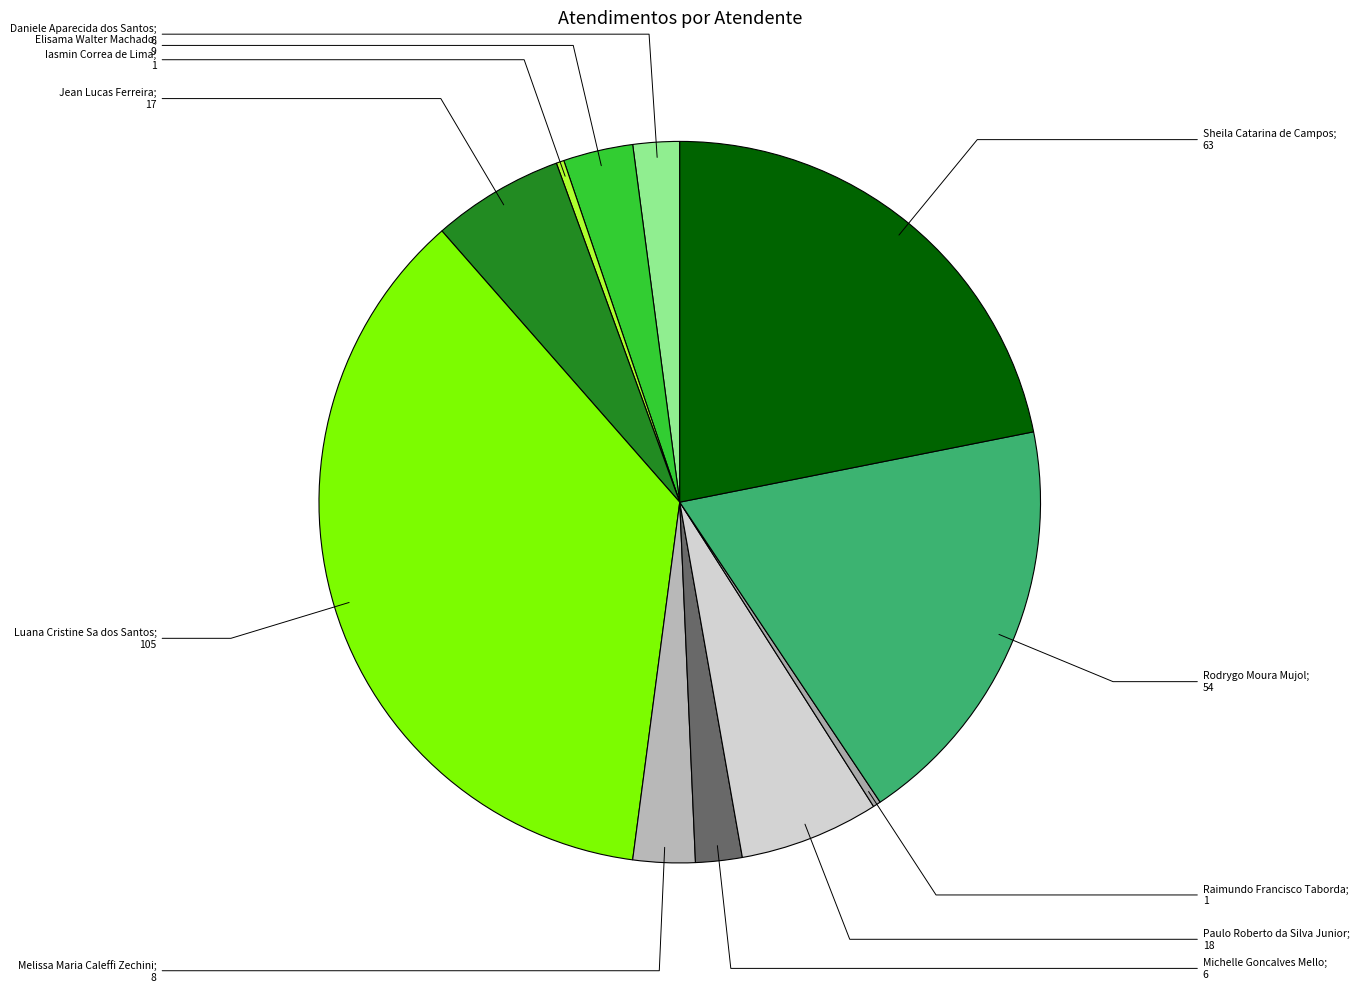

How many slices are in this pie chart?

11